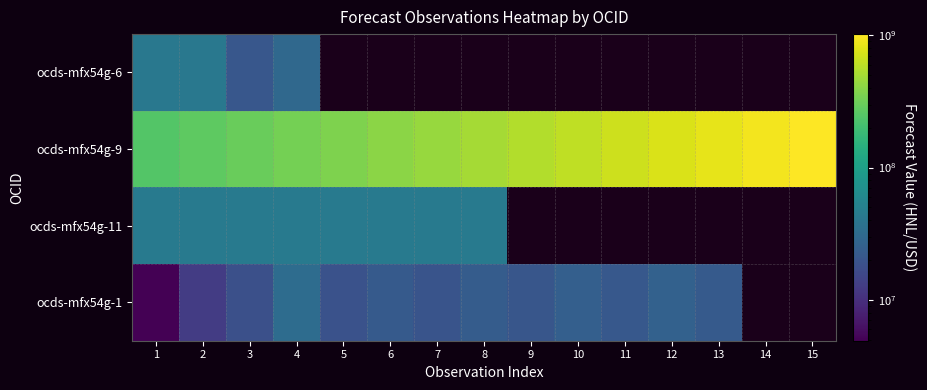

At 1, list the series in order from smallest to largest.

ocds-mfx54g-1, ocds-mfx54g-6, ocds-mfx54g-11, ocds-mfx54g-9